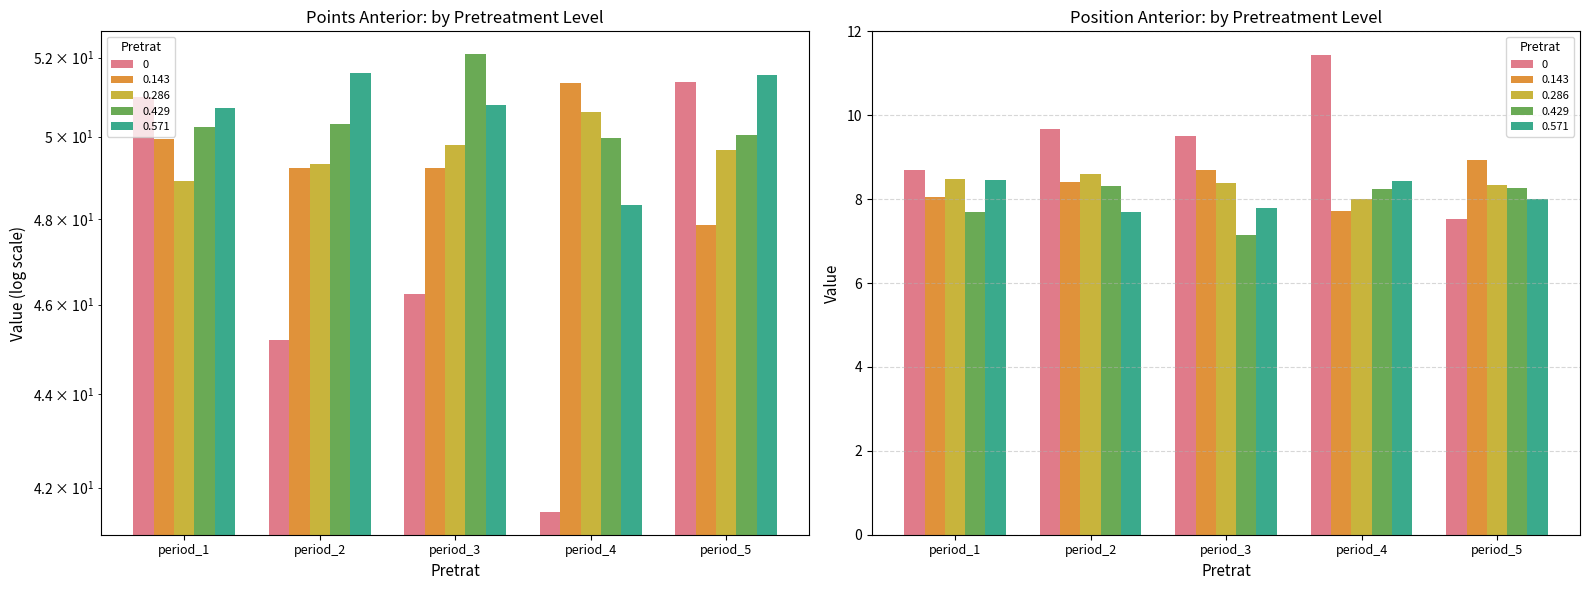

List the labels in order of points_ant value, smallest first.

period_4, period_2, period_3, period_1, period_5